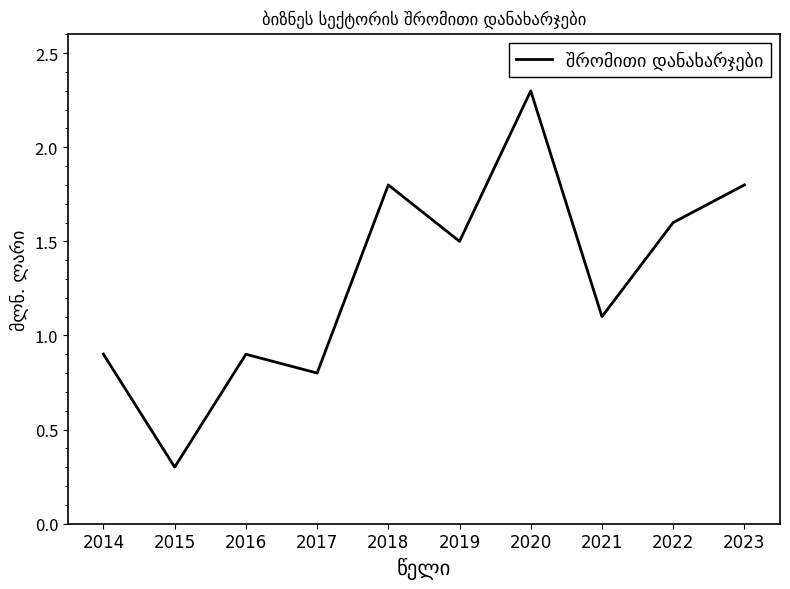

What is the difference between the maximum and second lowest values?

1.5